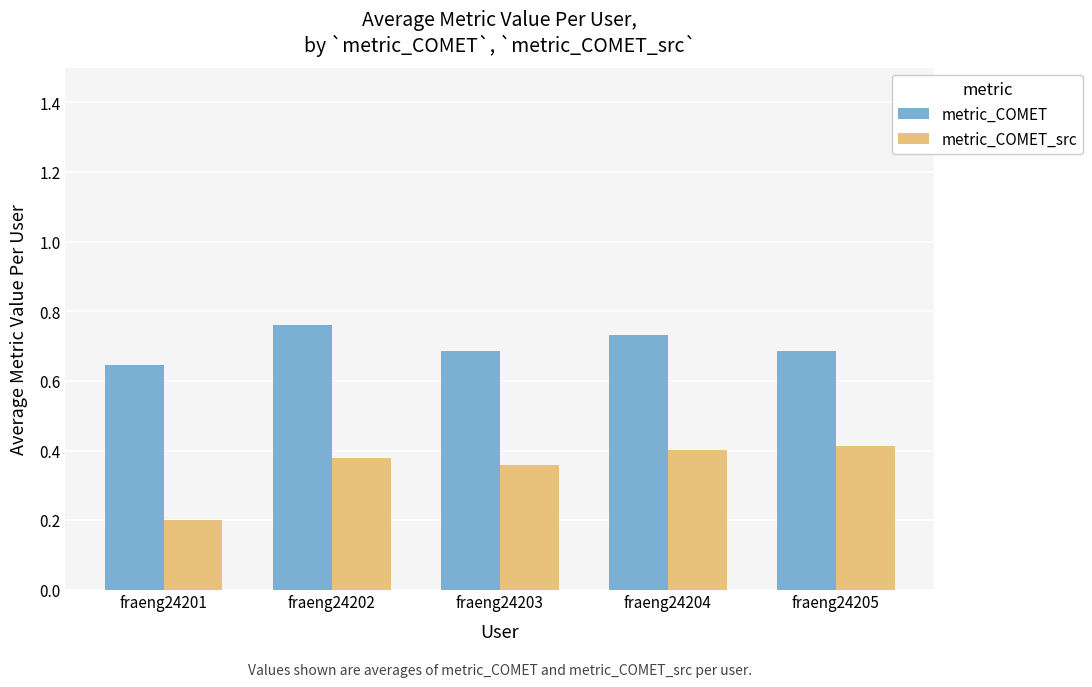

What is the sum of all metric_COMET values?

3.5